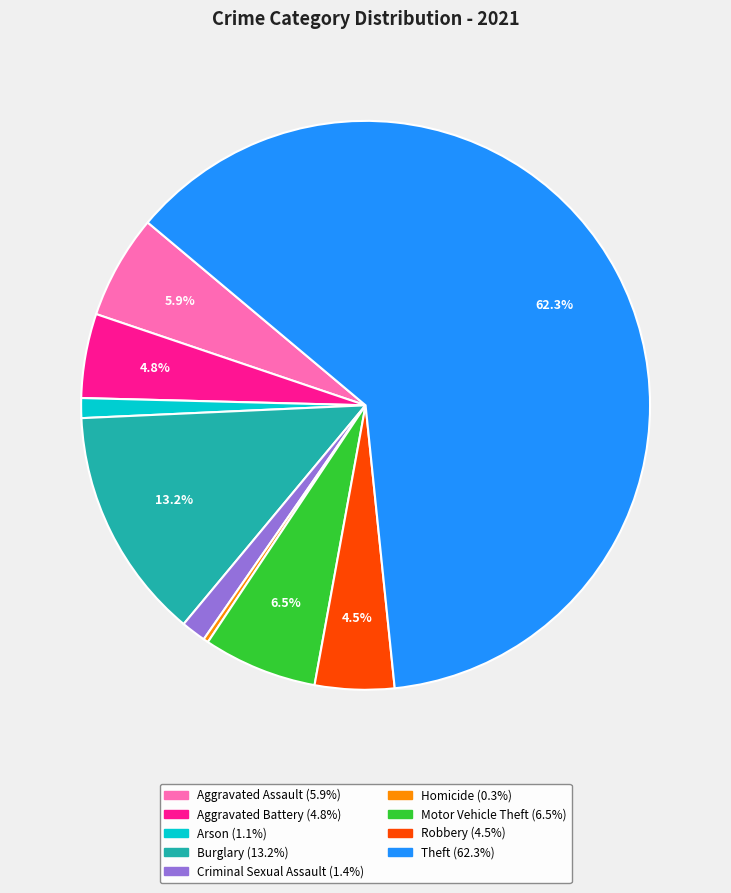

To the nearest percent, what is the average slice percentage?

11%